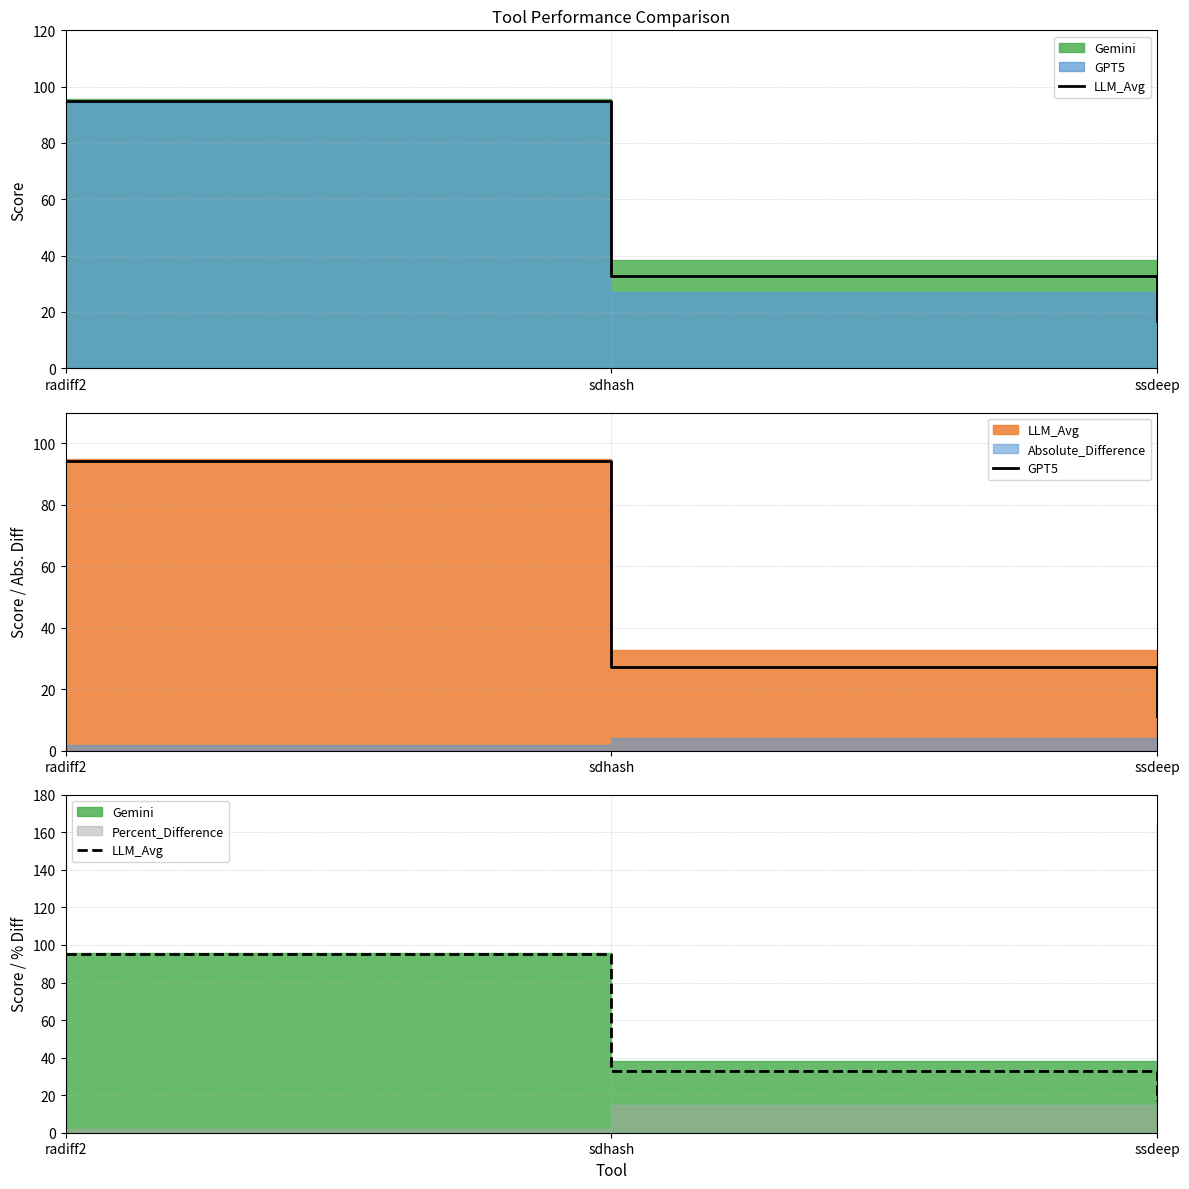

Which series has the largest range (max minus min)?

GPT5